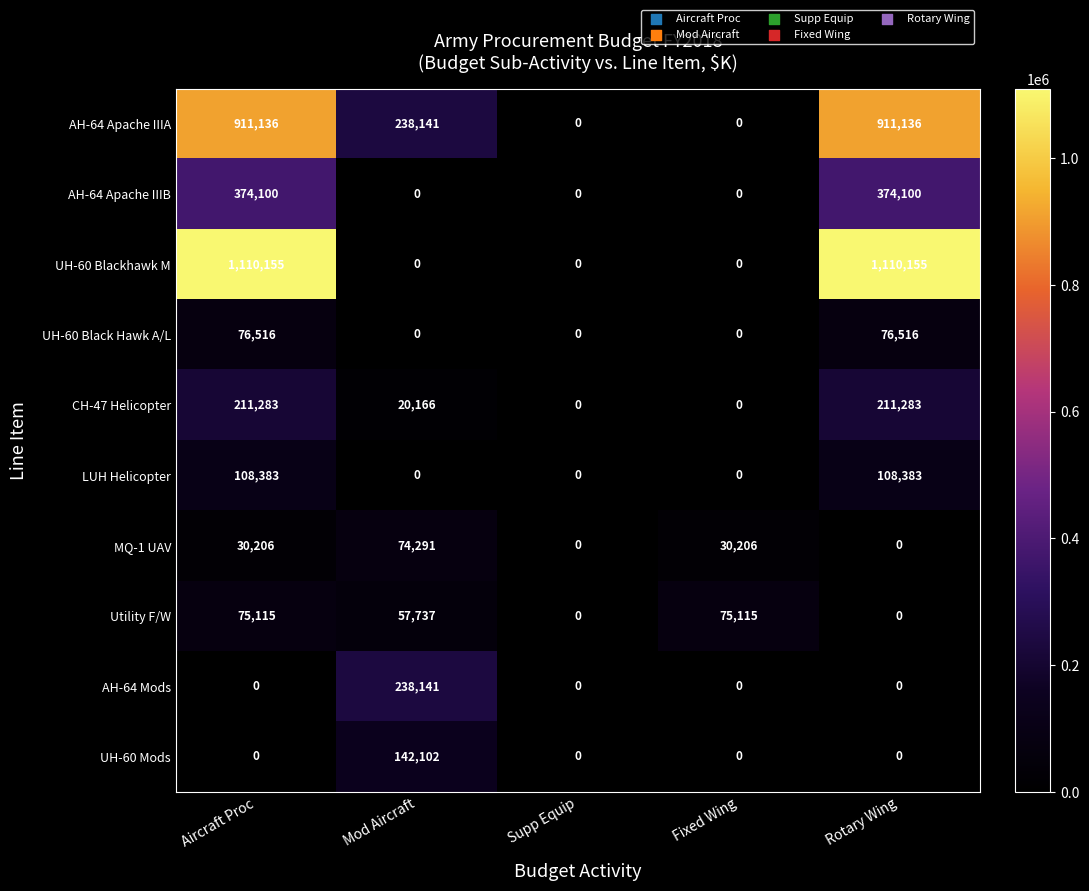

How many data points in AH-64 Mods are above 0?

1